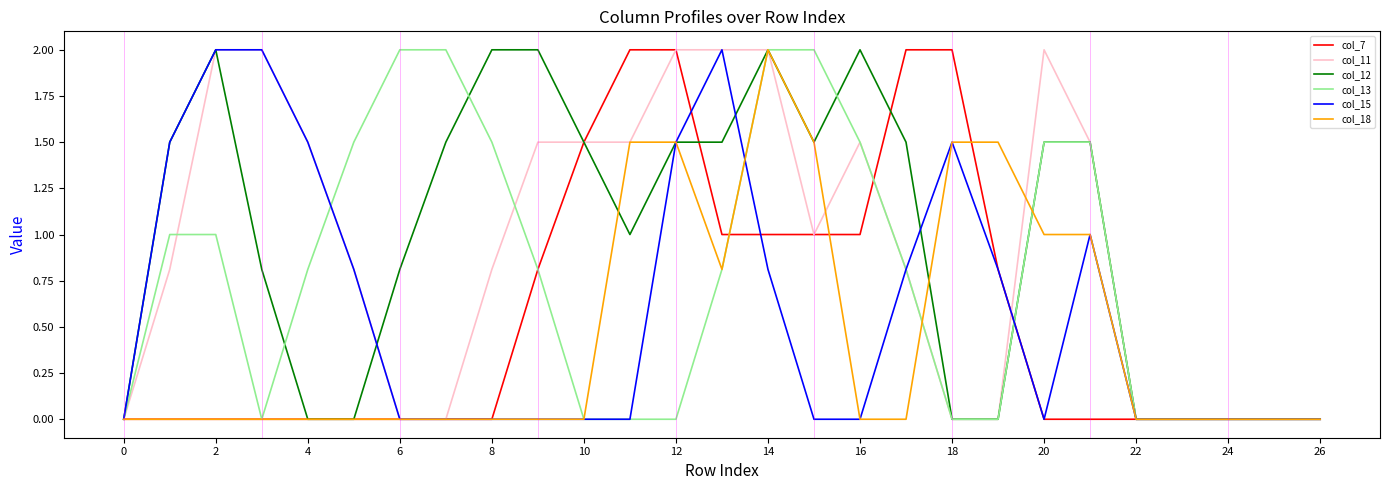

How many distinct data groups are displayed?

6